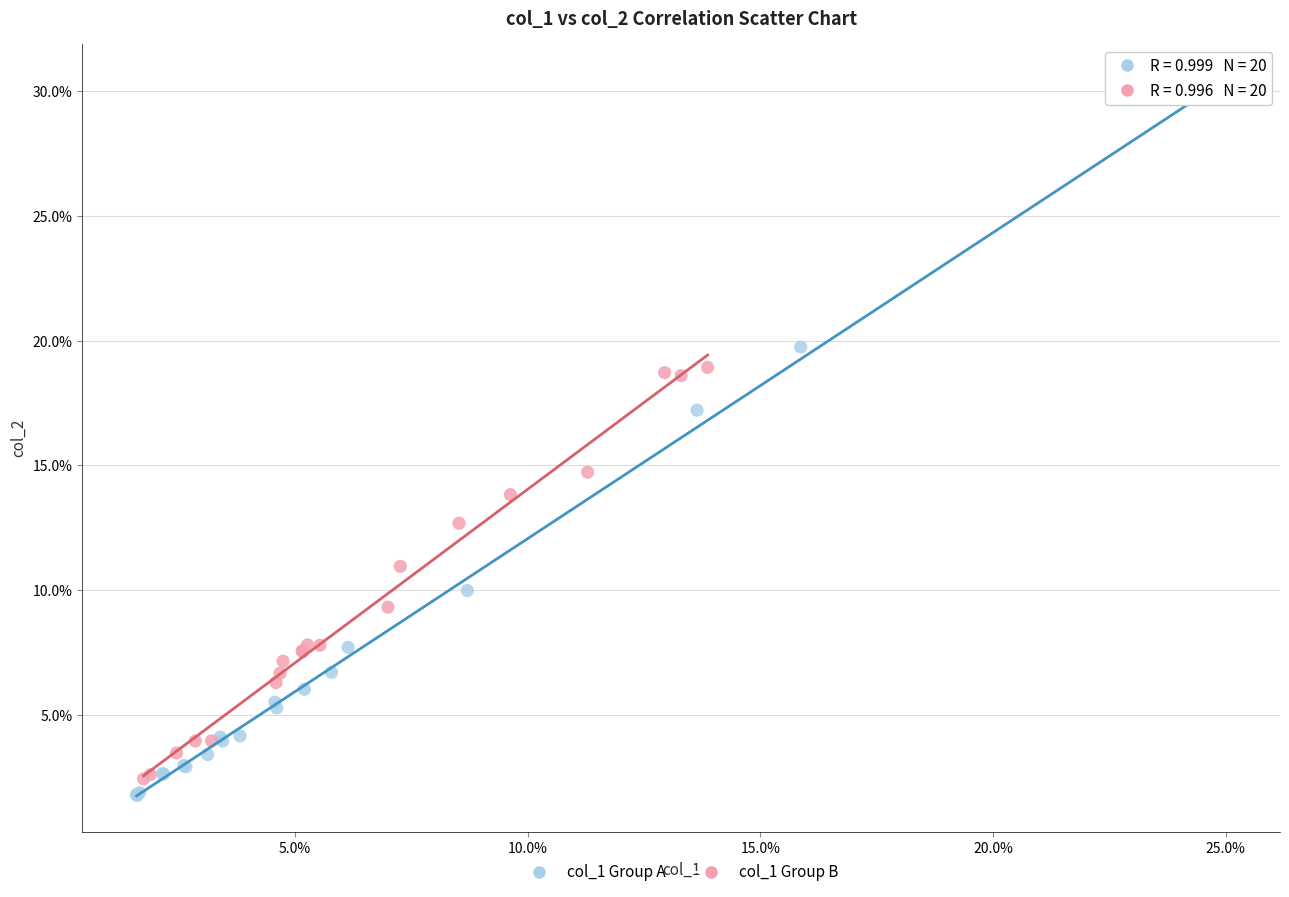

Which series contains the highest Y value?

col_1 Group A